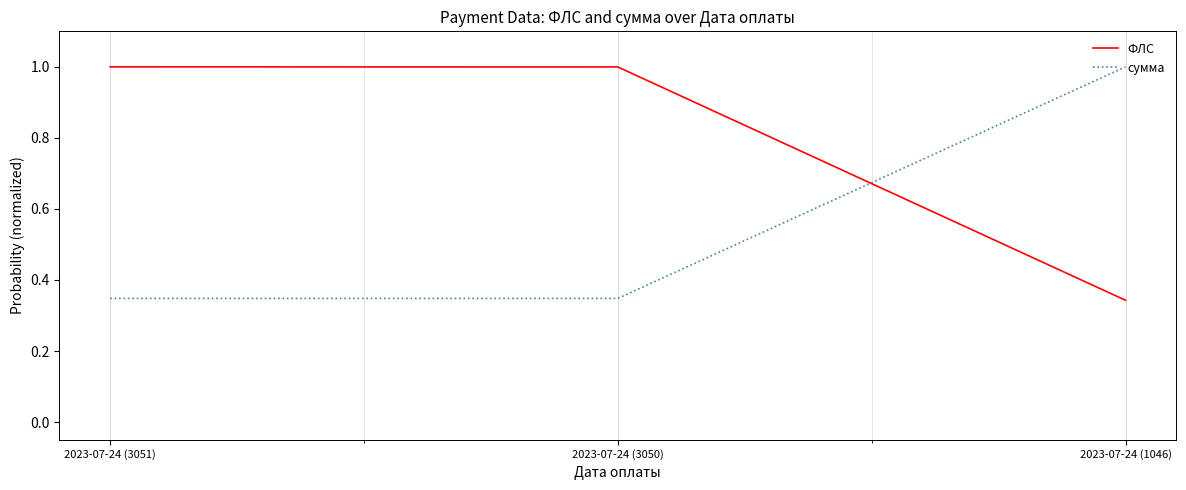

What position from the right is 2023-07-24 (3050)?

2